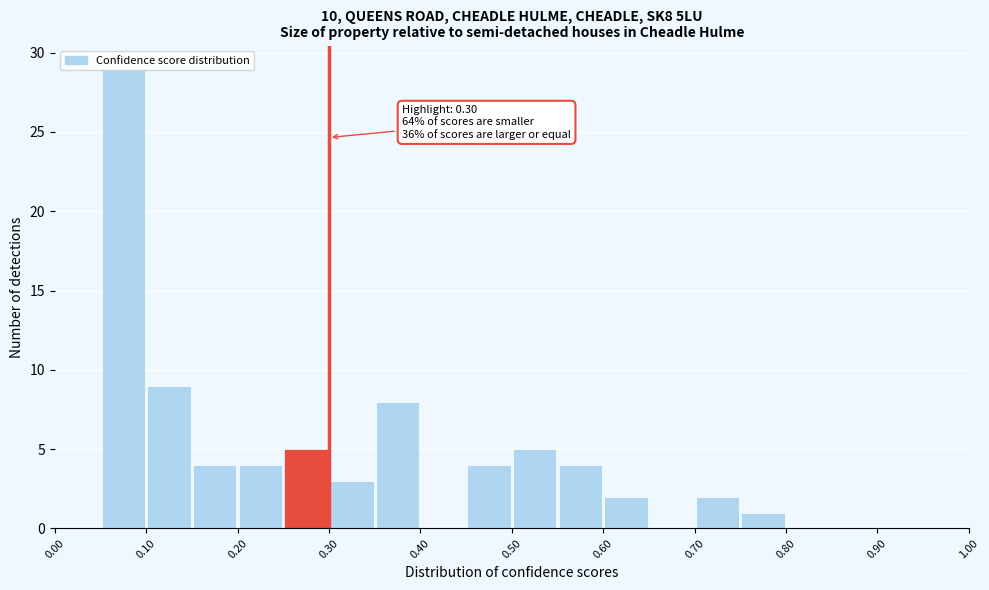

Over which range of the x-axis is the bar tallest?

0.05 to 0.10